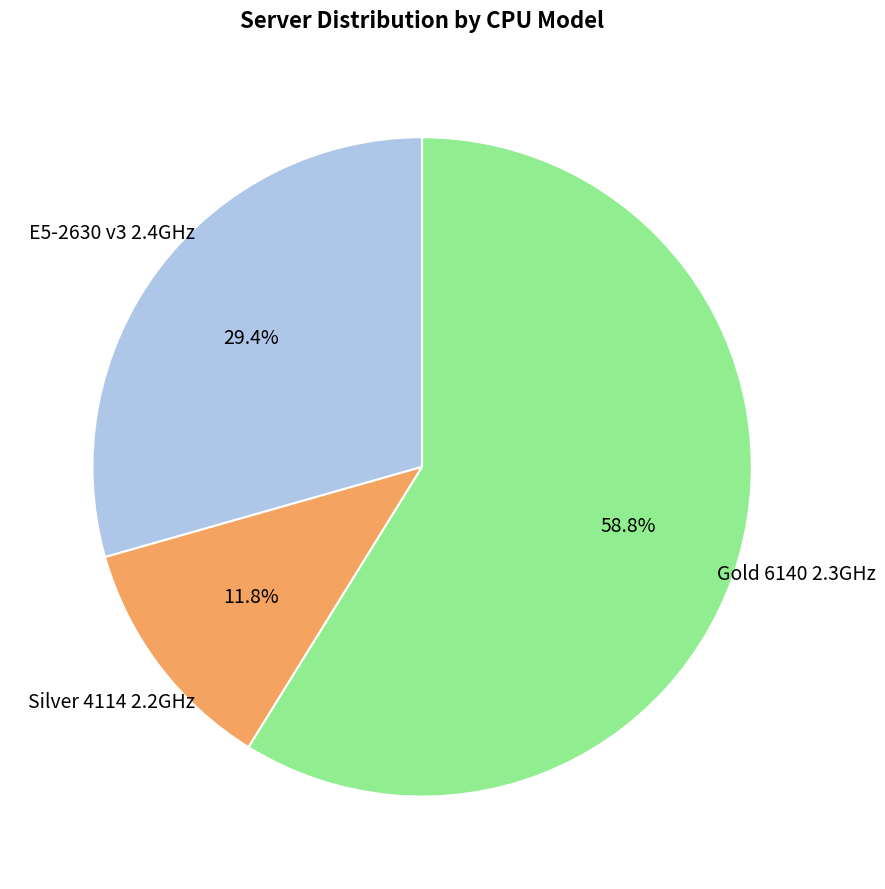

How many slices are in this pie chart?

3